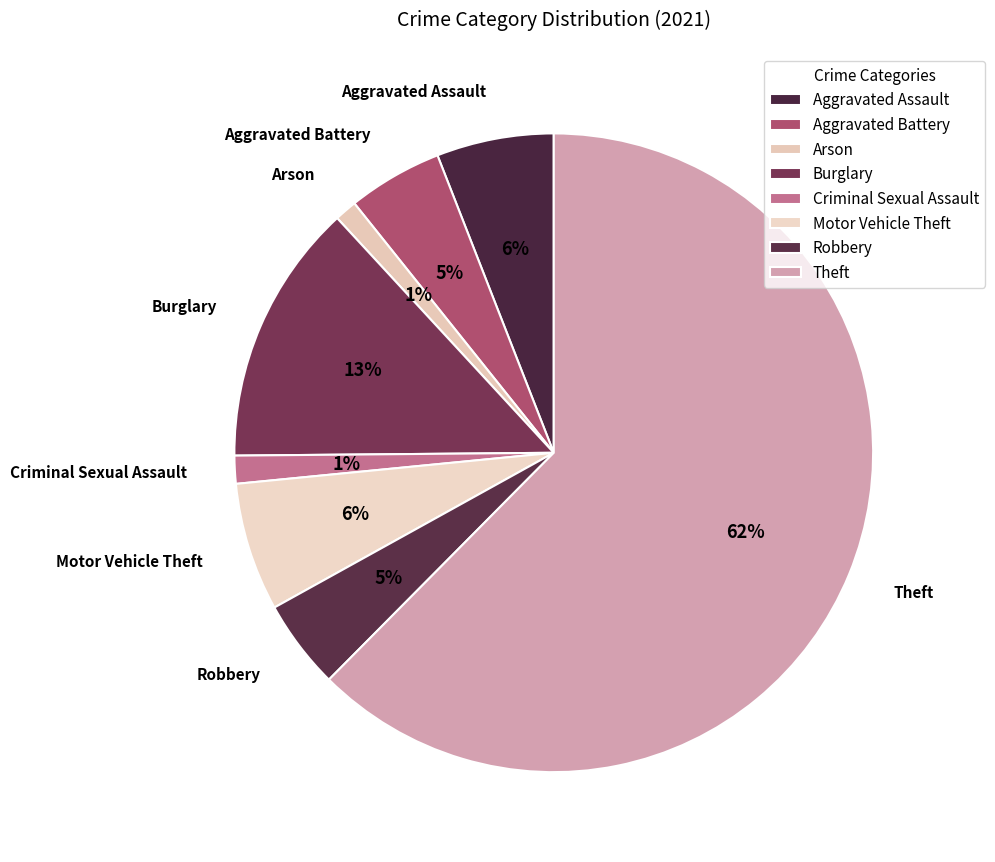

How many segments does this pie chart have?

8